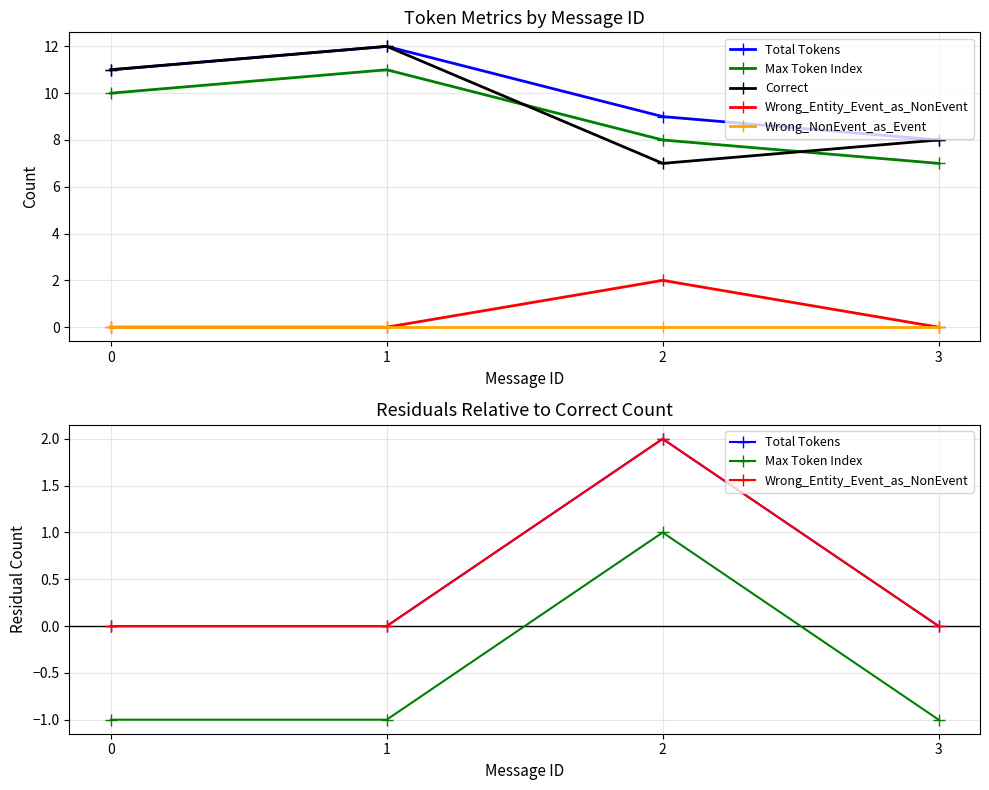

List the series in order of their peak value, highest first.

Correct, Total Tokens, Wrong_Entity_Event_as_NonEvent, Max Token Index, Wrong_NonEvent_as_Event